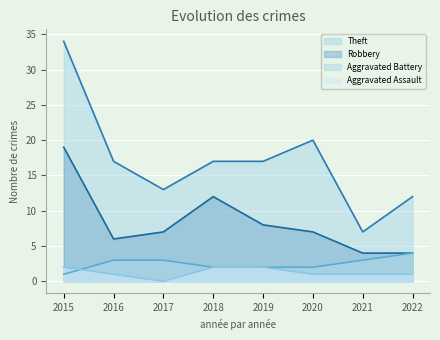

Reading left to right, what are all the values shown in this chart?

Aggravated Assault: 2	1	0	2	2	1	1	1
Aggravated Battery: 1	3	3	2	2	2	3	4
Robbery: 19	6	7	12	8	7	4	4
Theft: 34	17	13	17	17	20	7	12